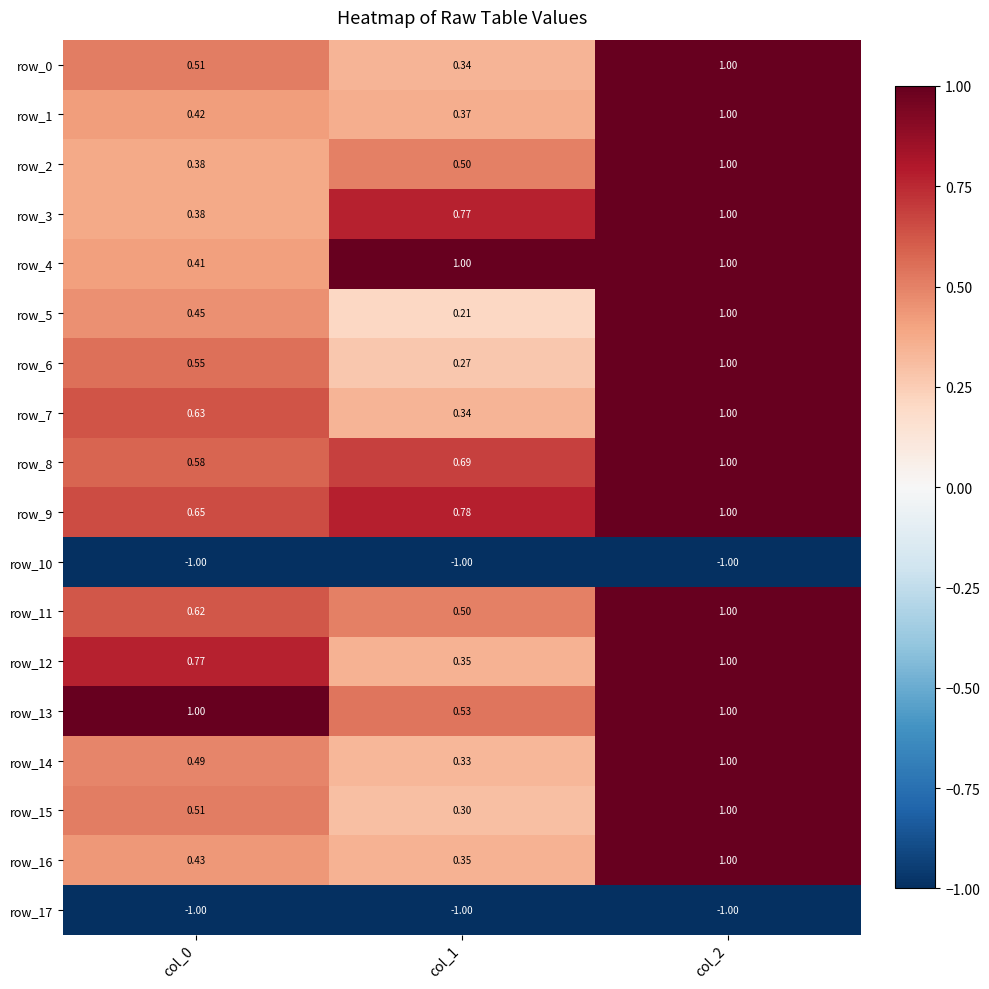

Which series changed the most between col_0 and col_1?

row_4